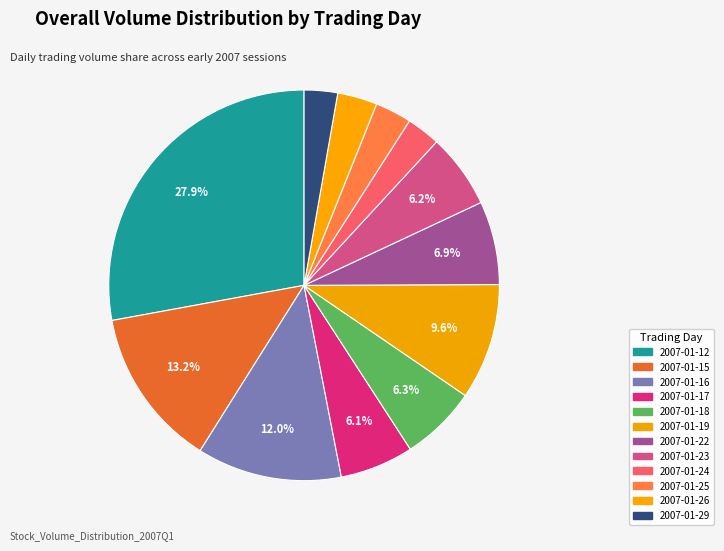

What percentage do 2007-01-22 and 2007-01-19 together represent?

16.5%